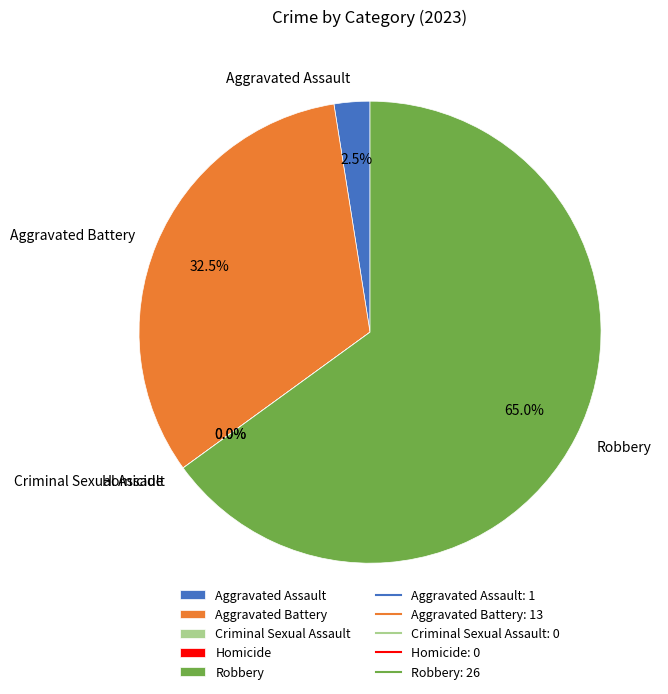

Which category has the biggest portion of the pie?

Robbery